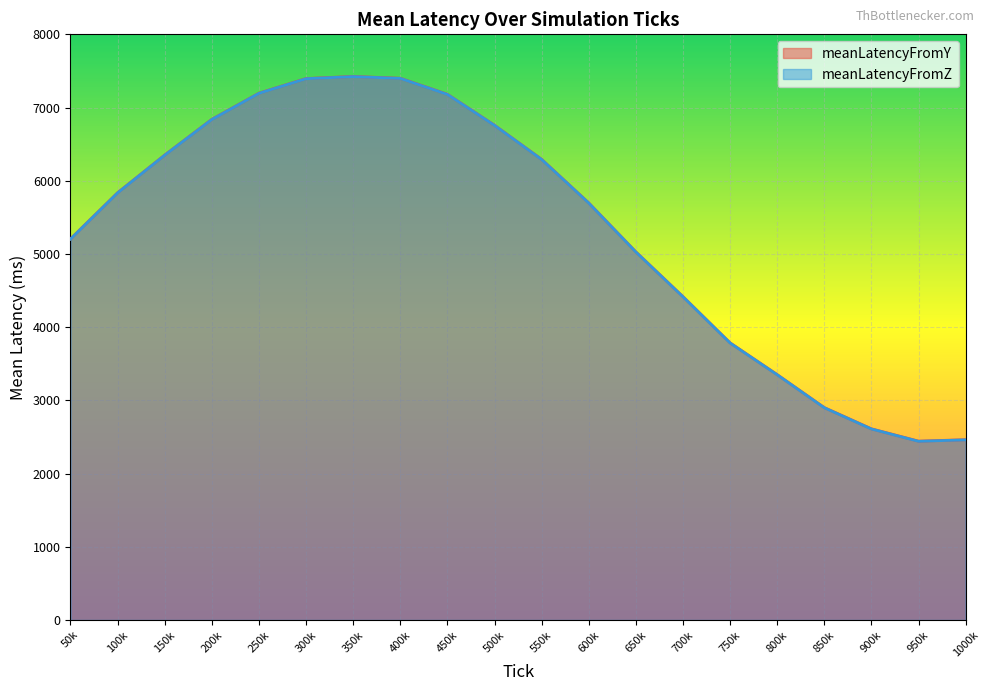

Is it true that meanLatencyFromY equals 10393.9 at 550k?

False